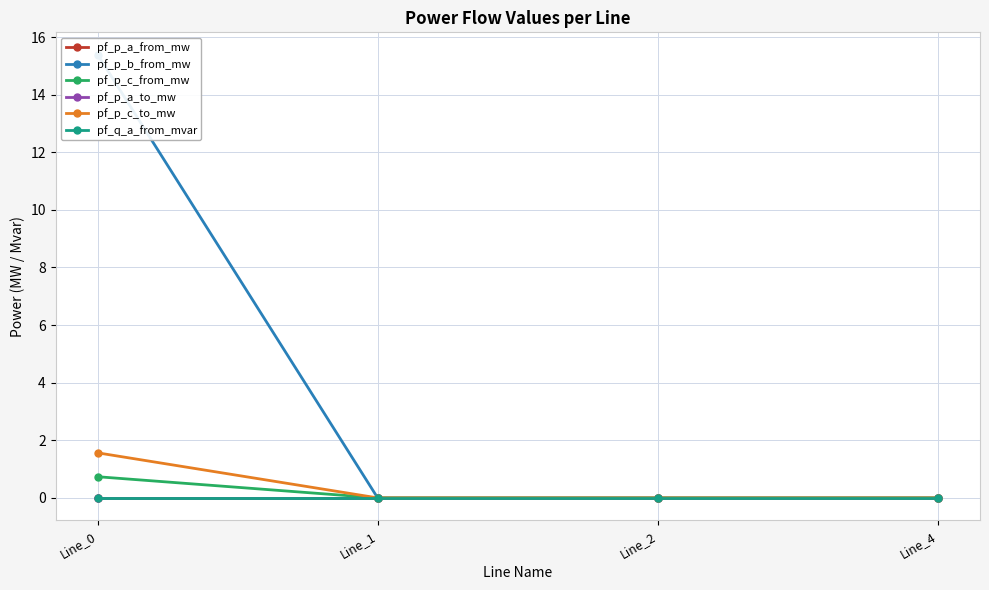

What is the maximum value for pf_p_b_from_mw?

15.4